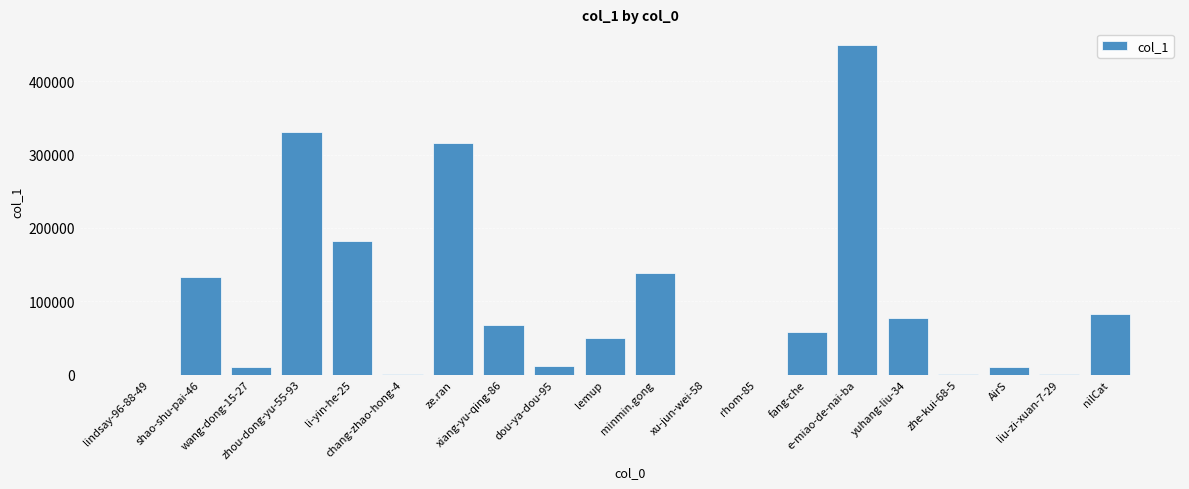

Count the number of categories in the chart.

20